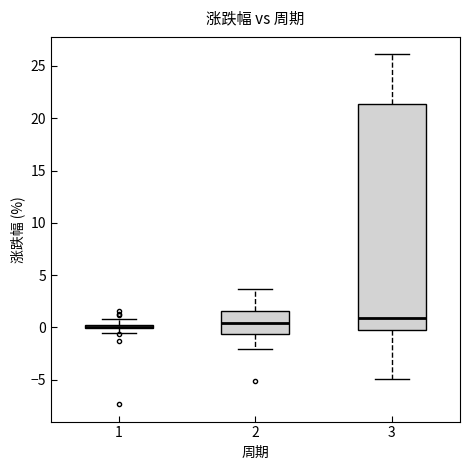

Where does the lower whisker of the box at x = 3 end on the y-axis? The values are not printed on the chart, so give them approximately, as read against the axis.

-5.0